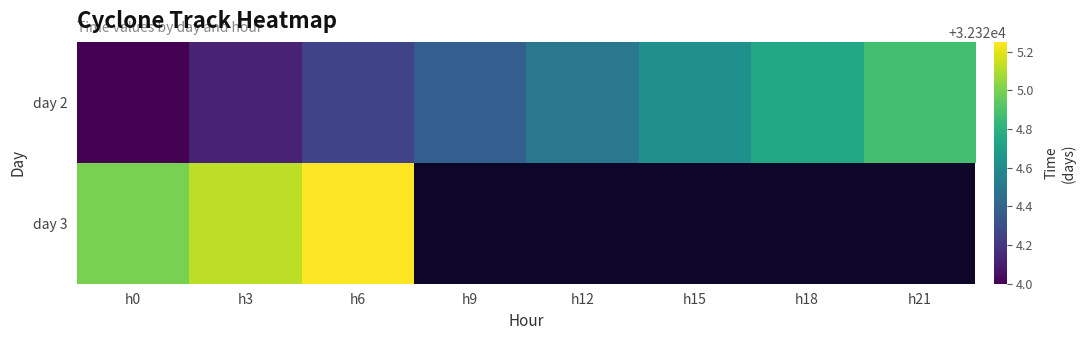

At how many categories does at least one series exceed 32325?

2